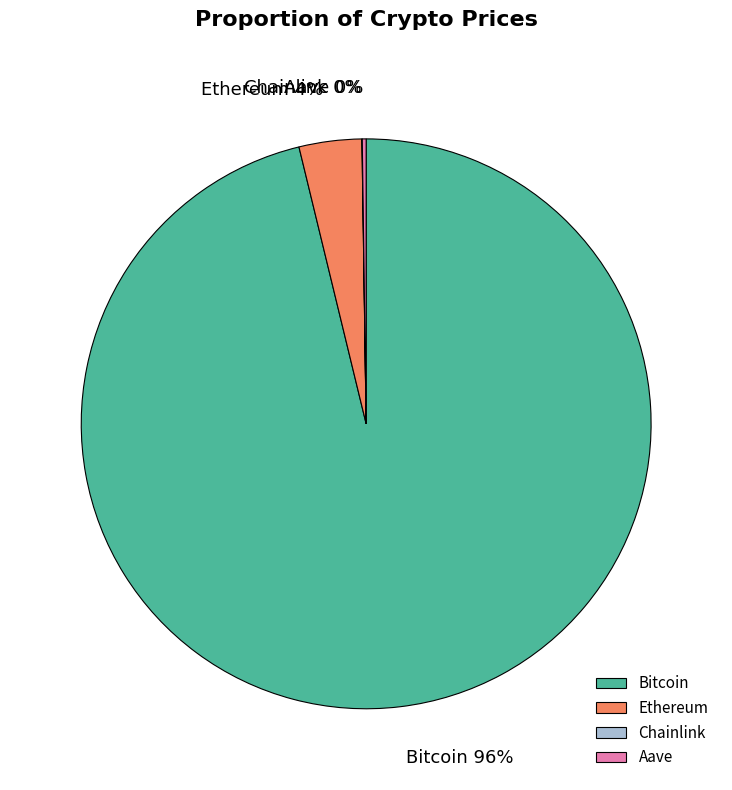

Is the sum of Ethereum and Bitcoin greater than half?

Yes